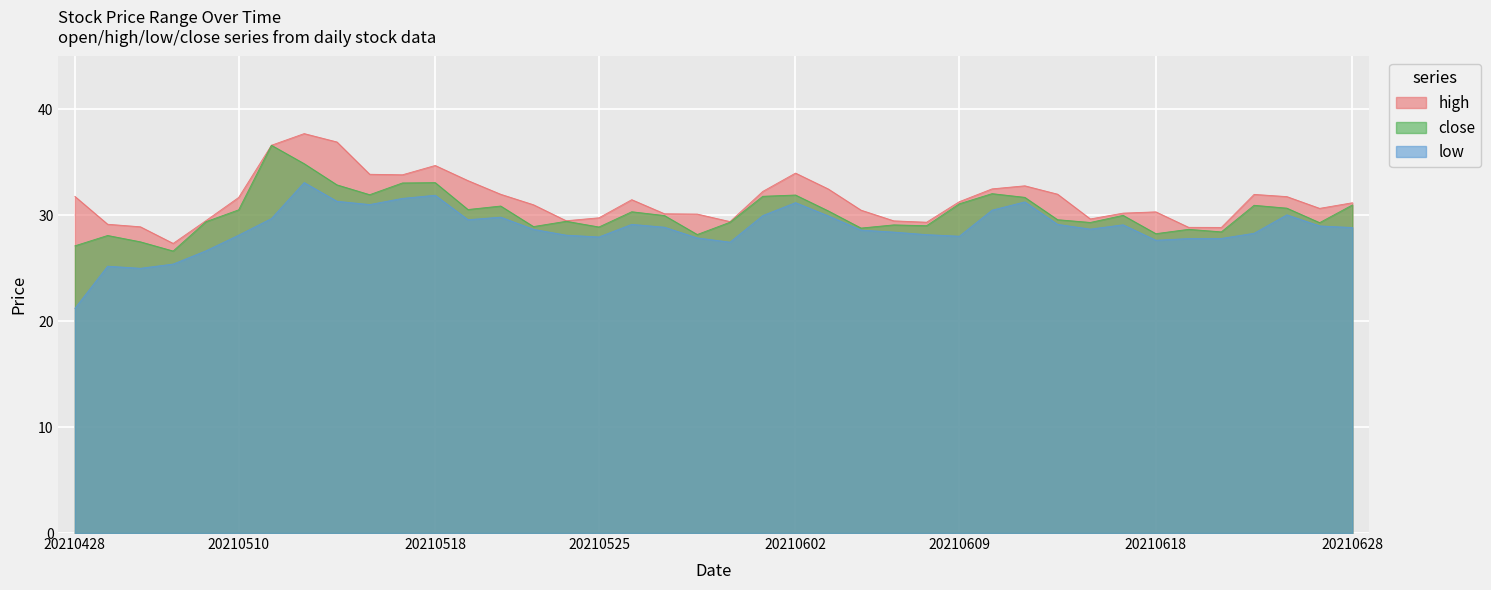

Is it true that close equals 29.4 at 20210531?

True